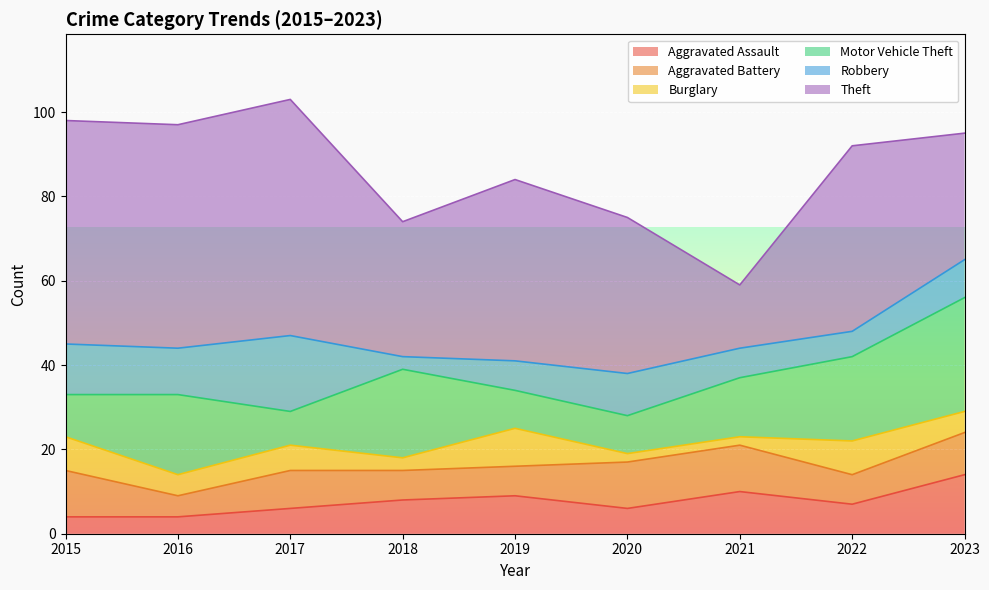

At which category does Aggravated Assault reach its first local peak?

2019